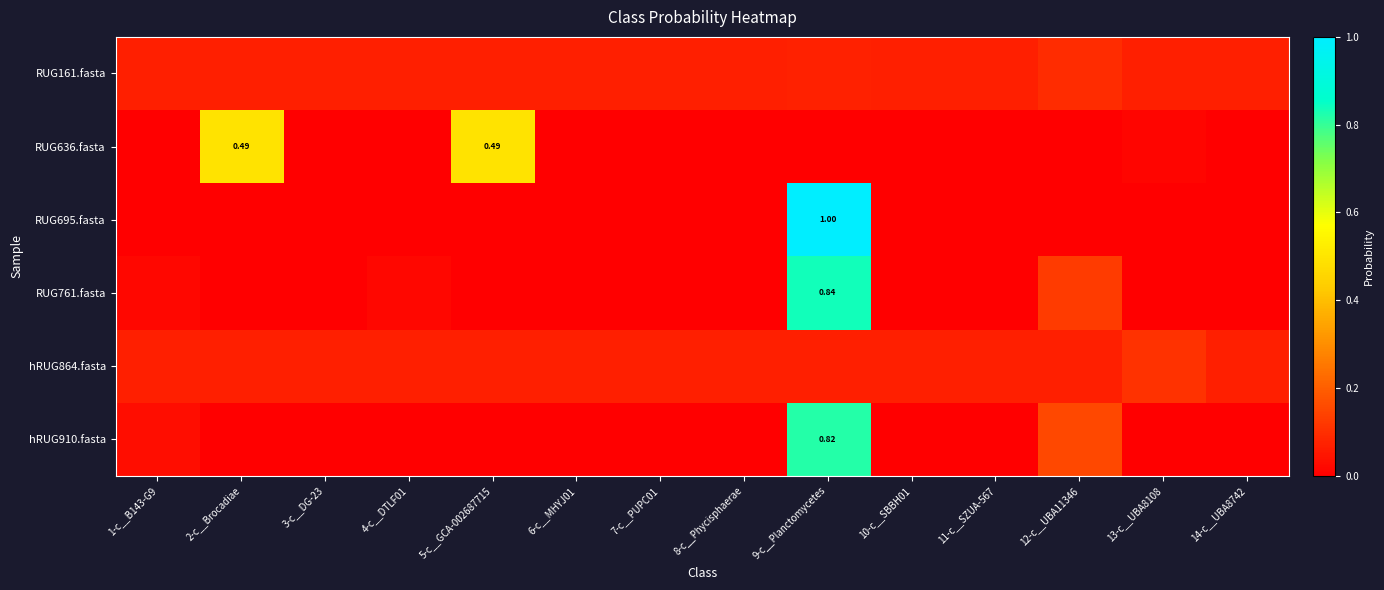

At 12-c__UBA11346, list the series in order from smallest to largest.

RUG695.fasta, RUG636.fasta, hRUG864.fasta, RUG161.fasta, RUG761.fasta, hRUG910.fasta